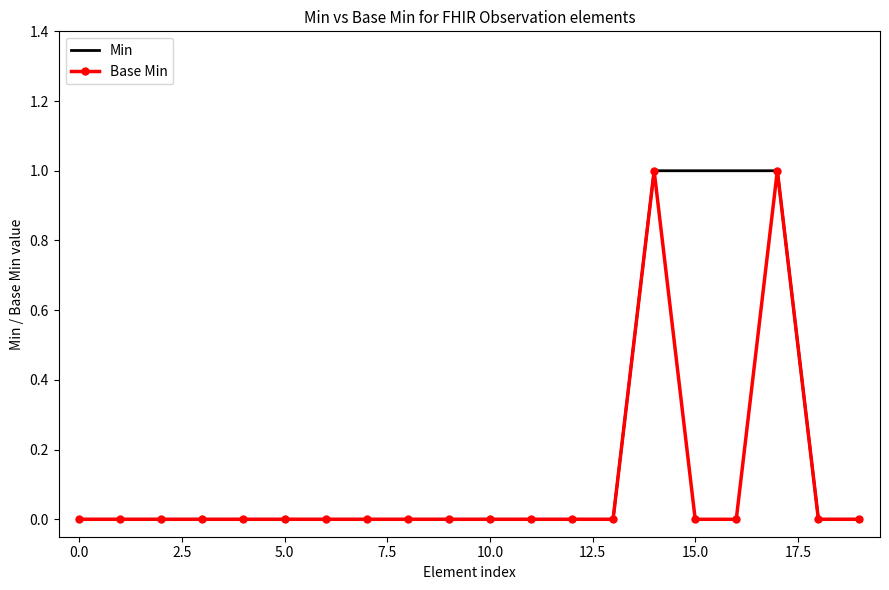

Rank the series by their average value, from lowest to highest.

Base Min, Min